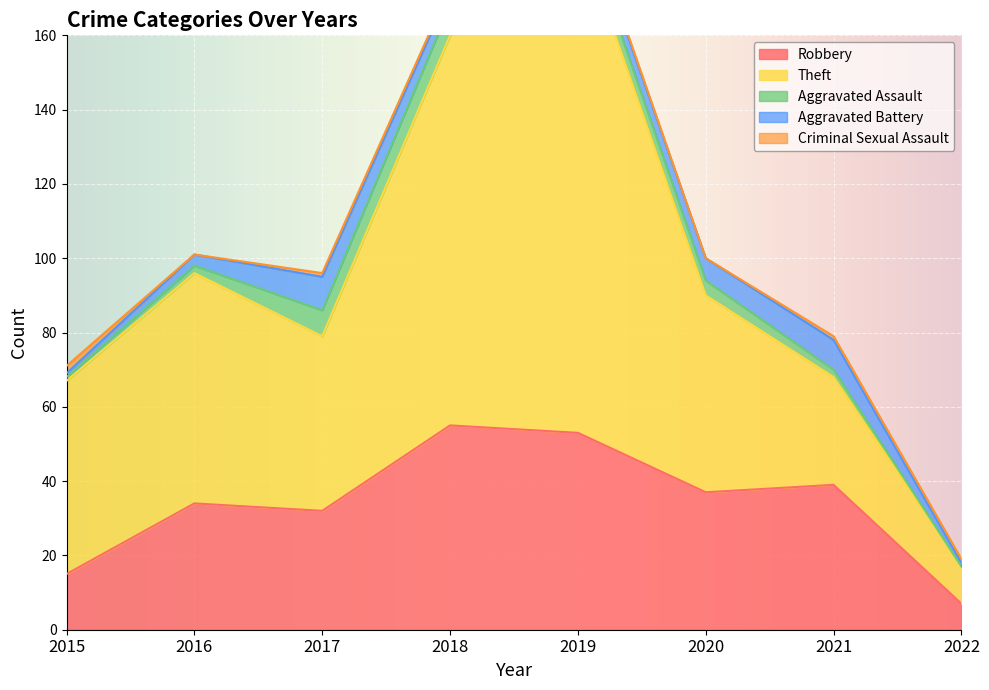

Is the value of Criminal Sexual Assault at 2019 greater than the value of Theft at 2019?

No